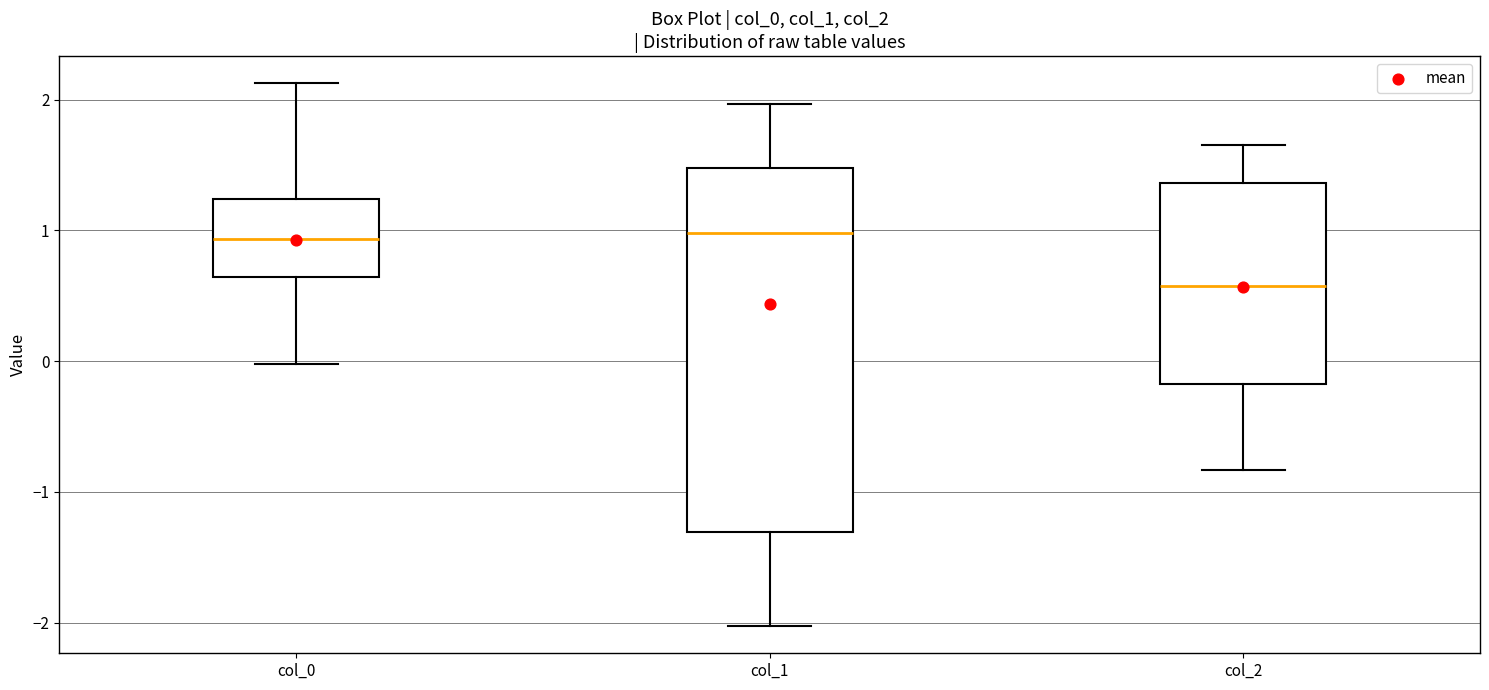

Reading left to right, read every box against the y-axis: the position of its median line, the range the box covers, and the ends of its whiskers. The values are not printed on the chart, so give them approximately, as read against the axis.

col_0: median 0.9, box 0.6 to 1.2, whiskers 0.0 to 2.1
col_1: median 1.0, box -1.3 to 1.5, whiskers -2.0 to 2.0
col_2: median 0.6, box -0.2 to 1.4, whiskers -0.8 to 1.7